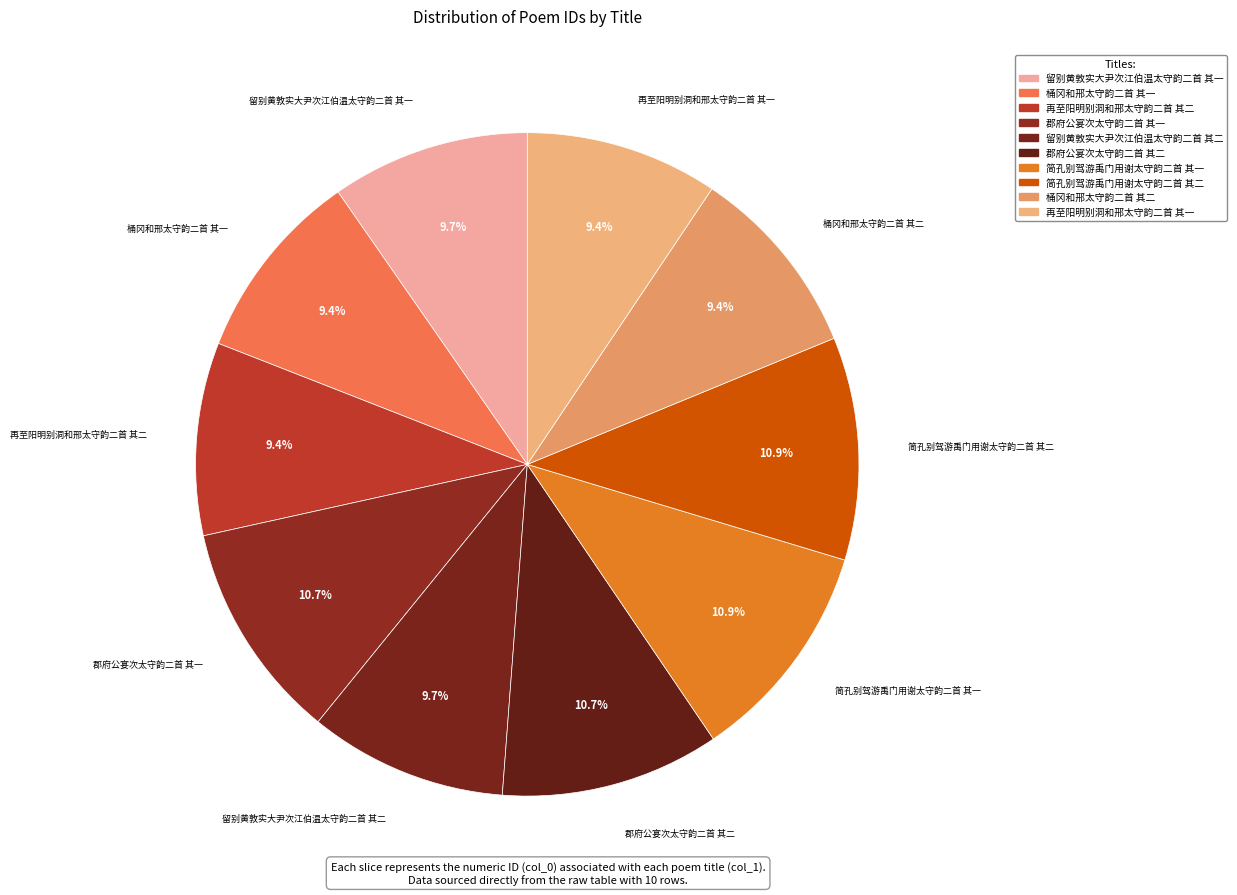

Does 留别黄敦实大尹次江伯温太守韵二首 其二 account for over 50% of the chart?

No